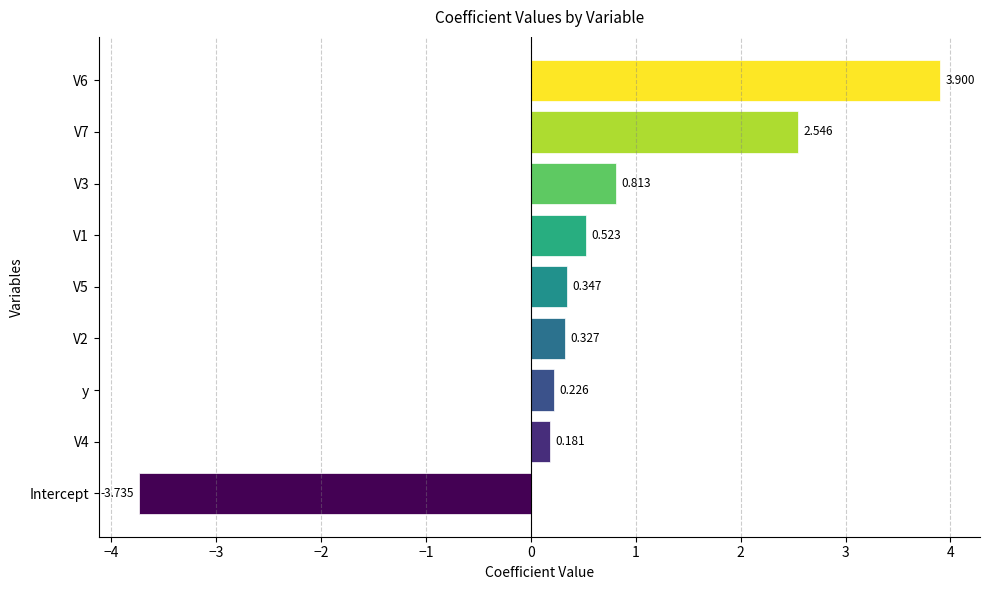

How many distinct data groups are displayed?

1